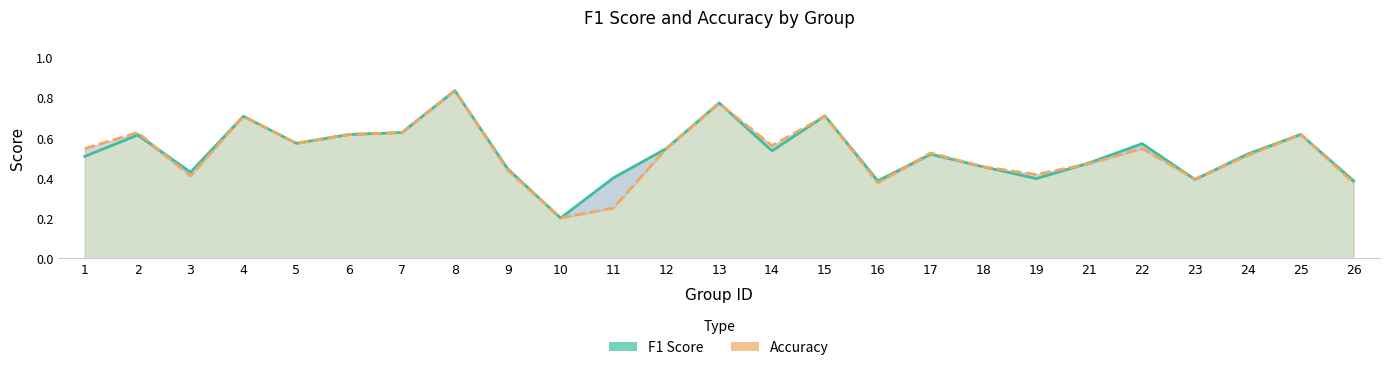

In F1 Score, how many points are higher than both neighbors (excluding endpoints)?

8